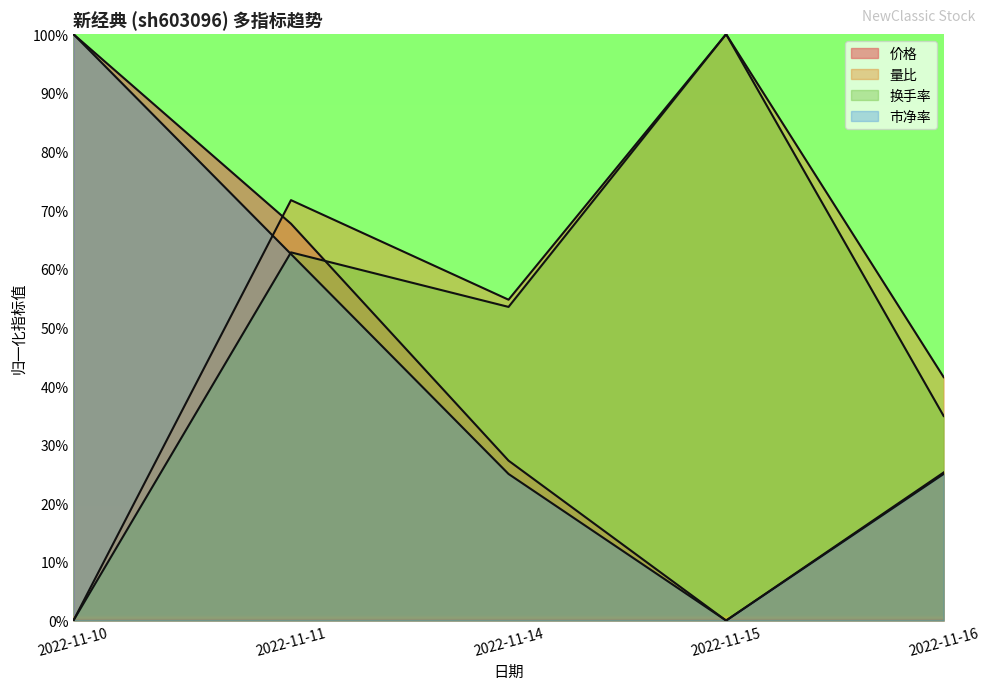

What is the spread (max minus min) of values at 2022-11-10?

100.0